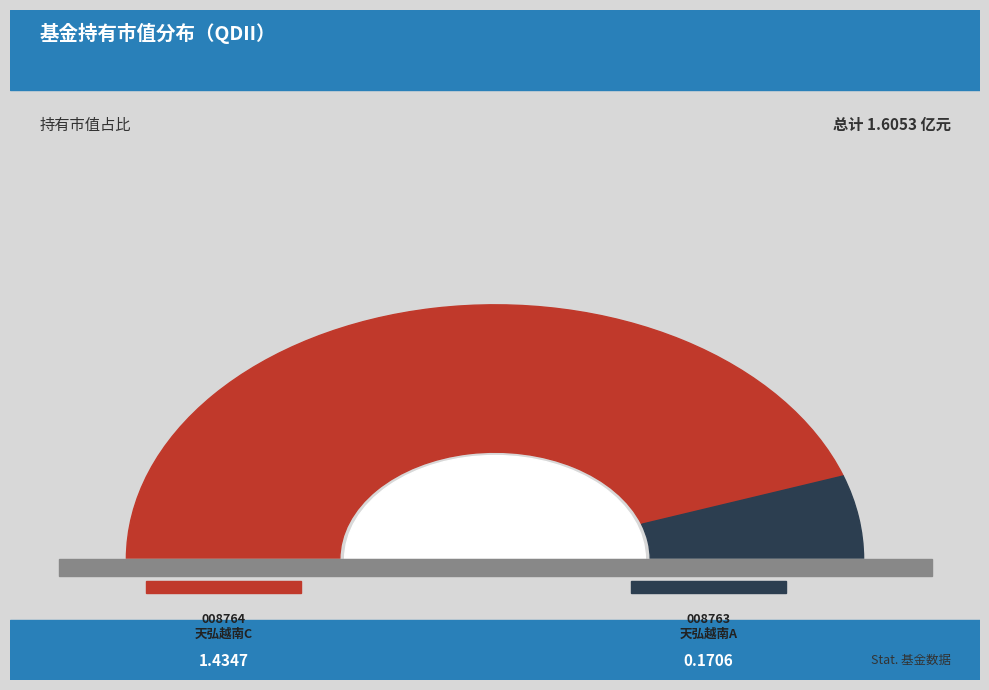

Which category has the smallest portion of the pie?

天弘越南市场股票（QDII）A